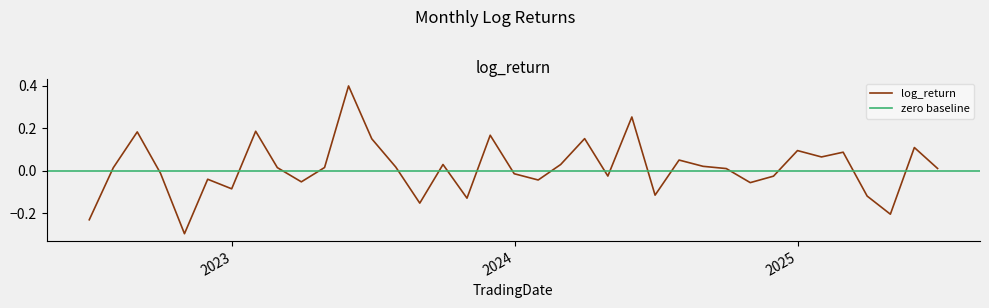

How many negative values are there?

16